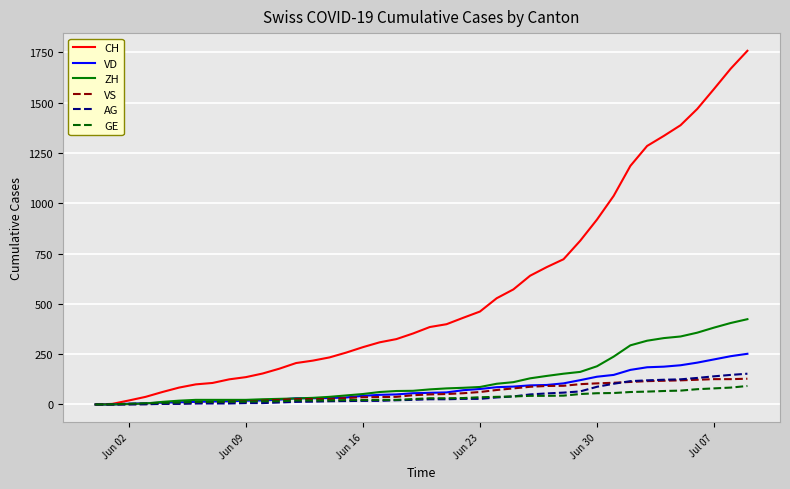

Which series has the widest spread of values?

CH